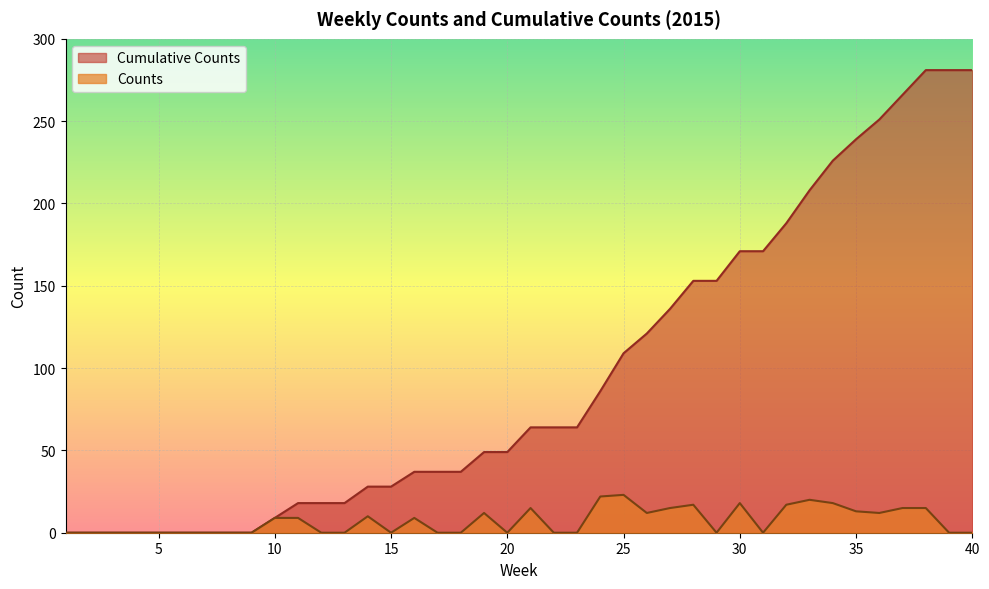

What is the difference between the Cumulative Counts values at 14 and 4?

28